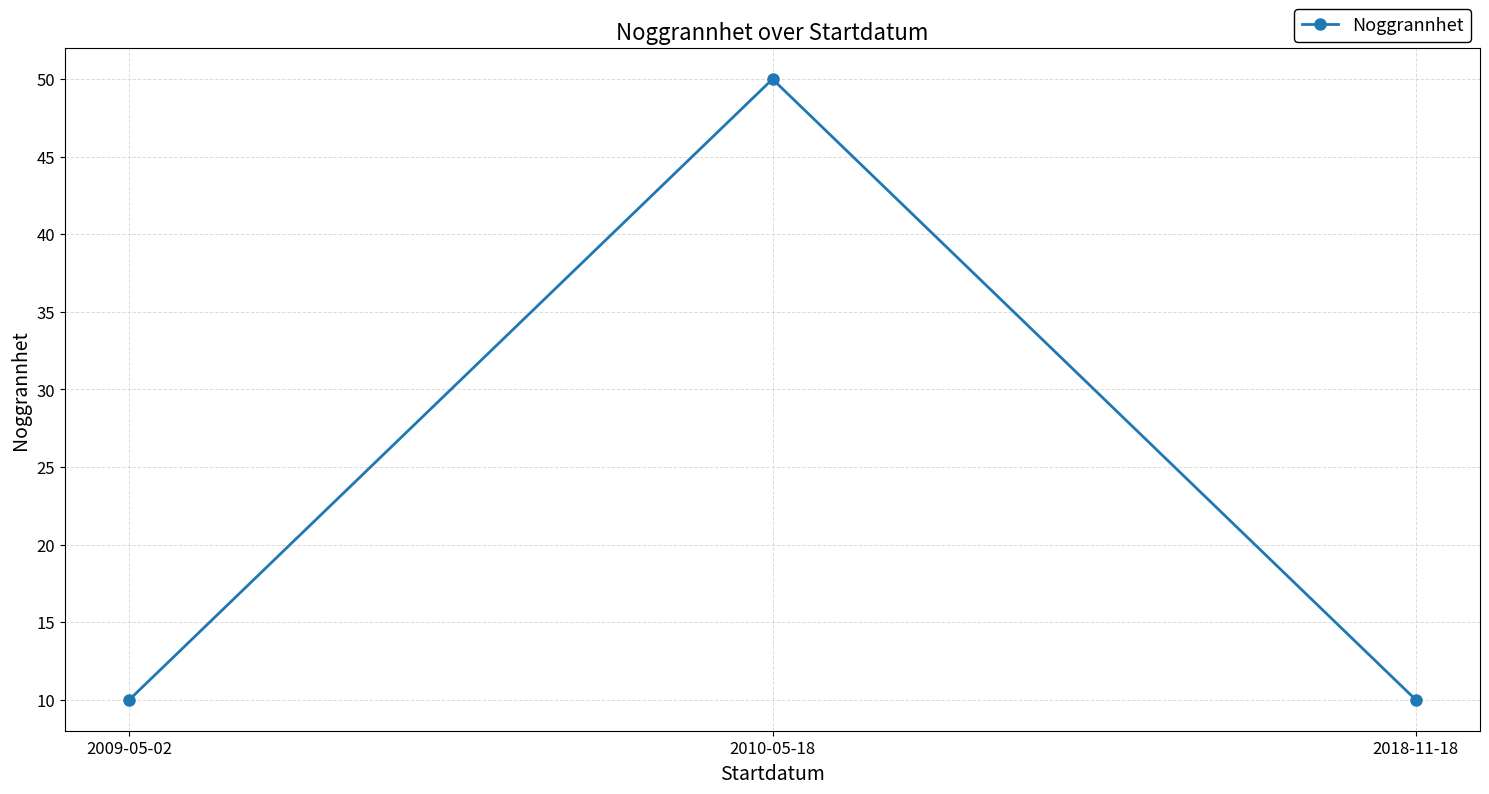

Which category has the highest value across all series?

2010-05-18